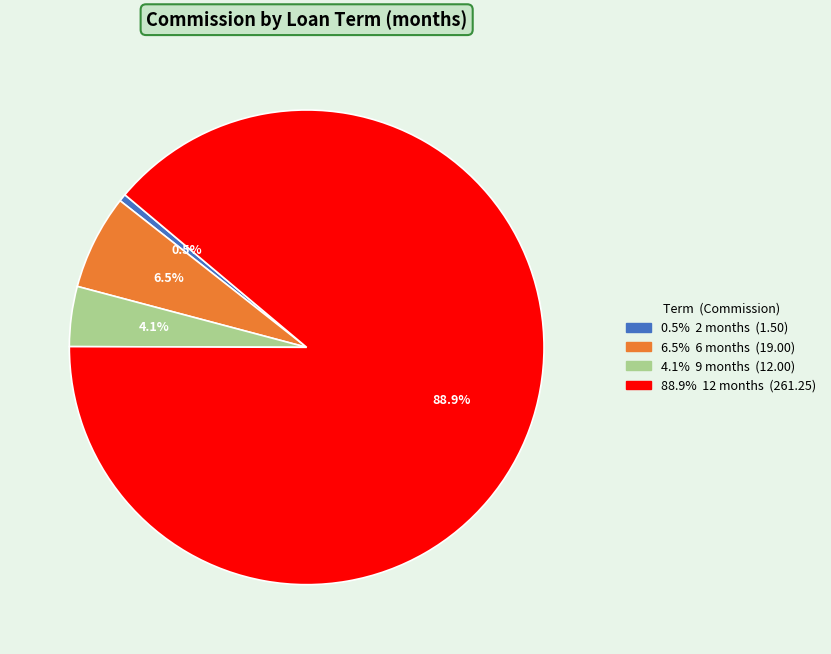

Does any single category account for the majority?

Yes